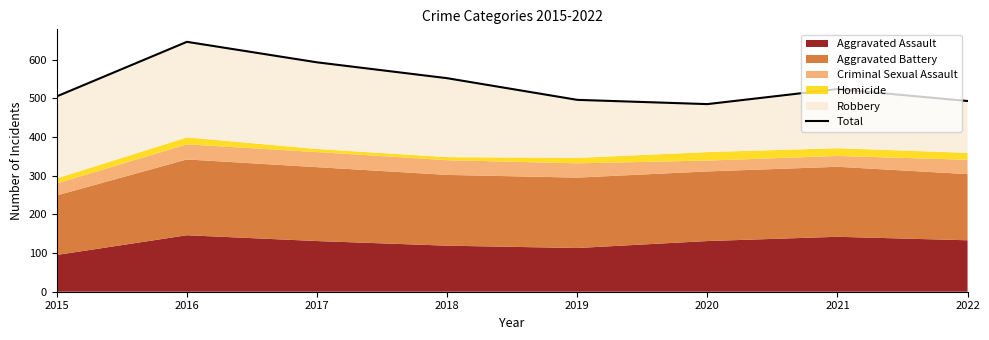

Reading right to left, extract all data points from this chart.

493	524	485	496	552	593	646	505